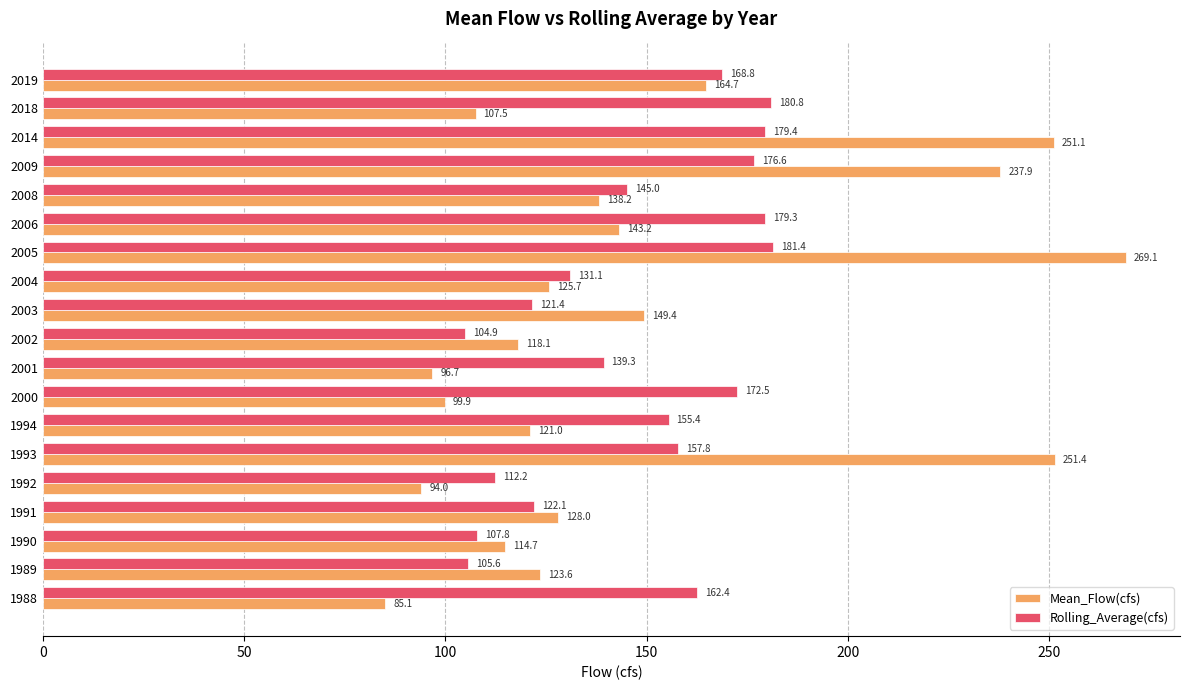

At which label does Rolling_Average(cfs) reach its minimum?

2002